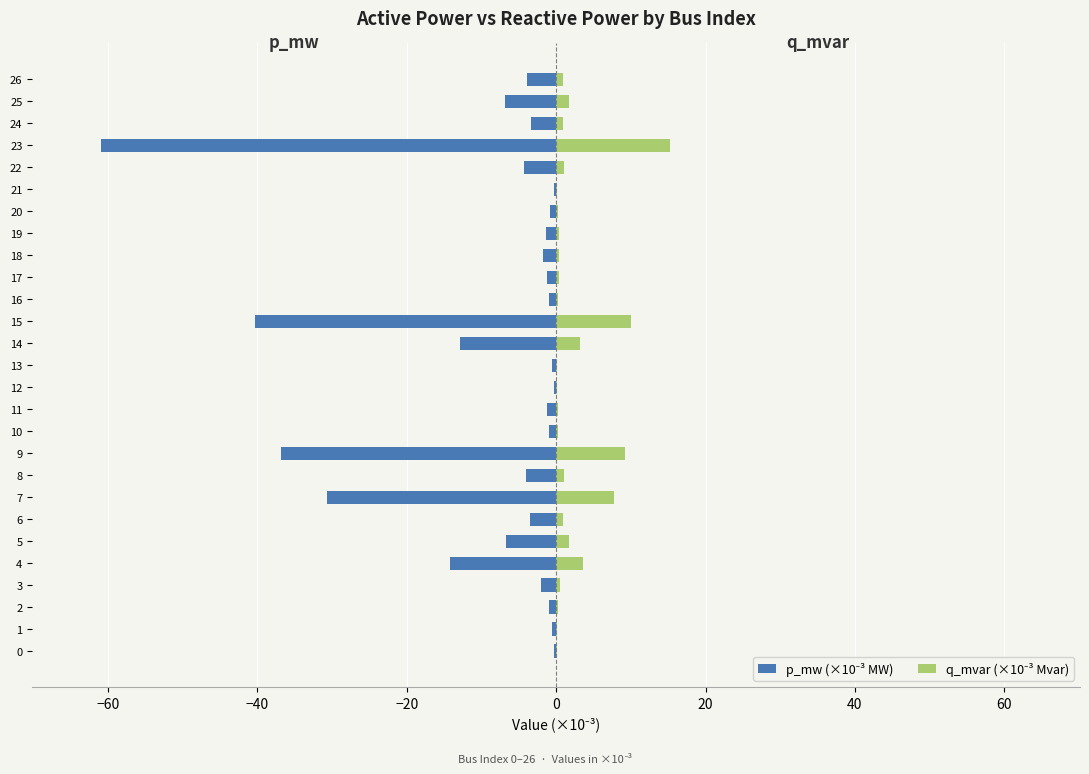

What is the greatest value displayed?

15.3